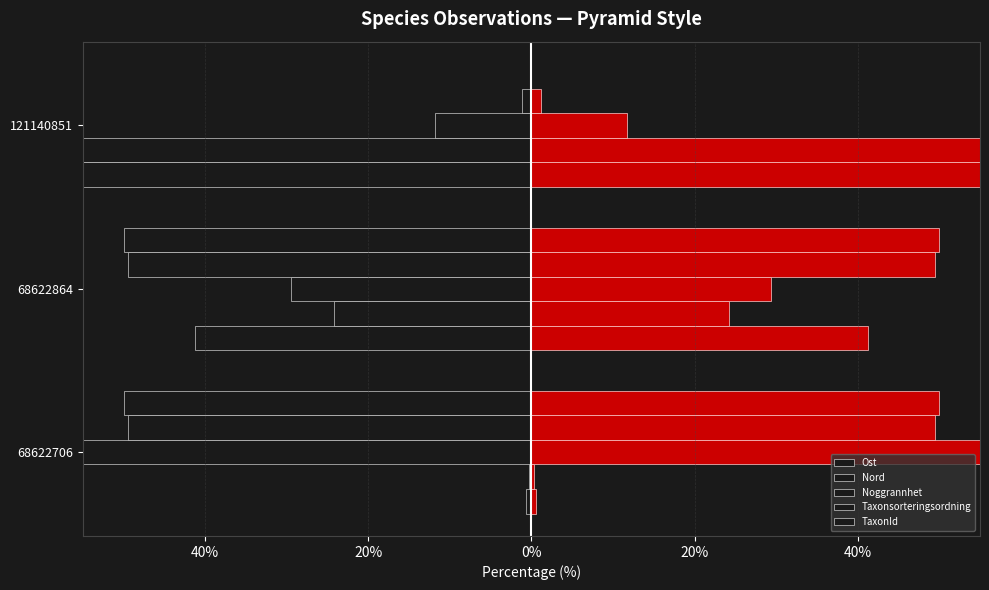

True or false: TaxonId has a value of -50.0 at 68622706.

True